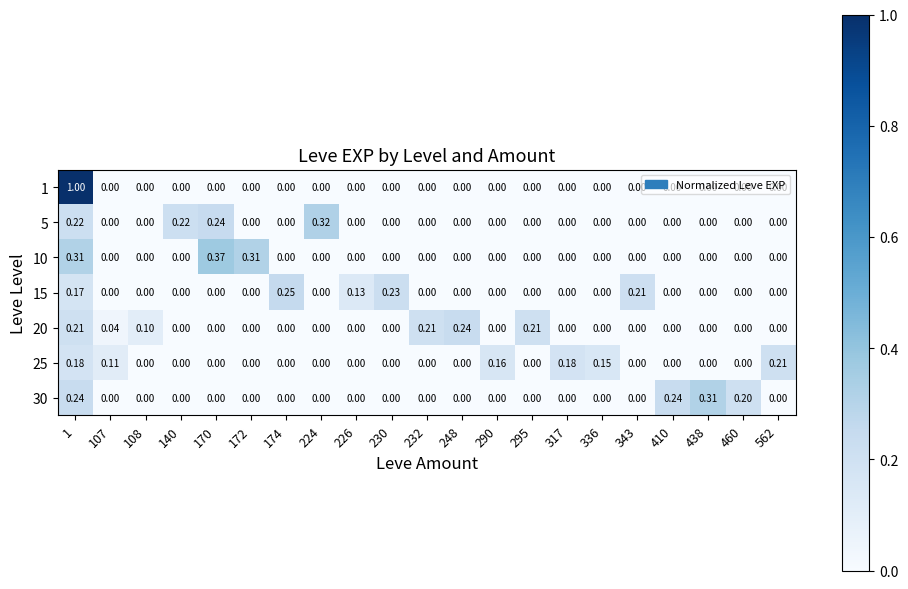

How many positive values does the 30 series have?

4